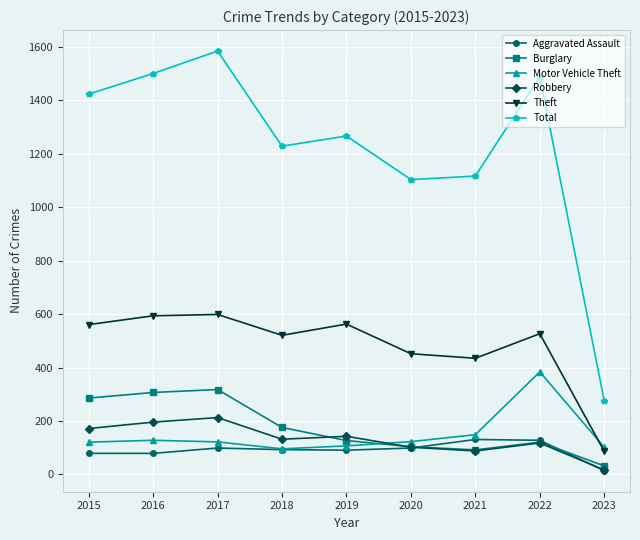

What are all the series names shown in the legend?

Aggravated Assault, Burglary, Motor Vehicle Theft, Robbery, Theft, Total